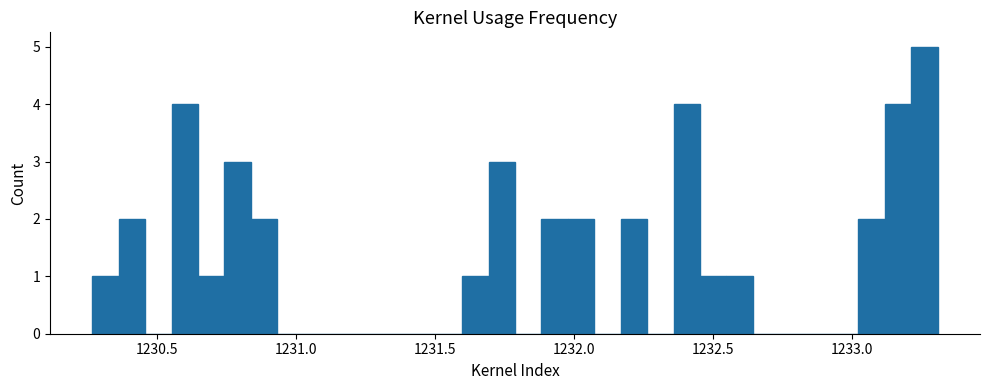

Around what value on the x-axis is the tallest bar? Give the approximate position of its centre, as read against the axis.

1233.25